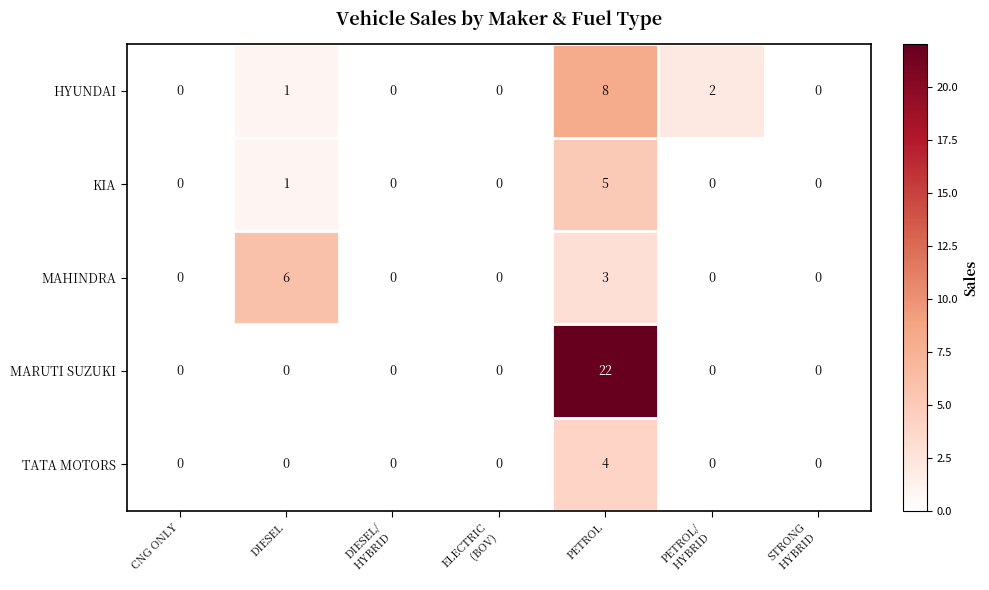

Between DIESEL and PETROL, which series saw the biggest shift?

MARUTI SUZUKI